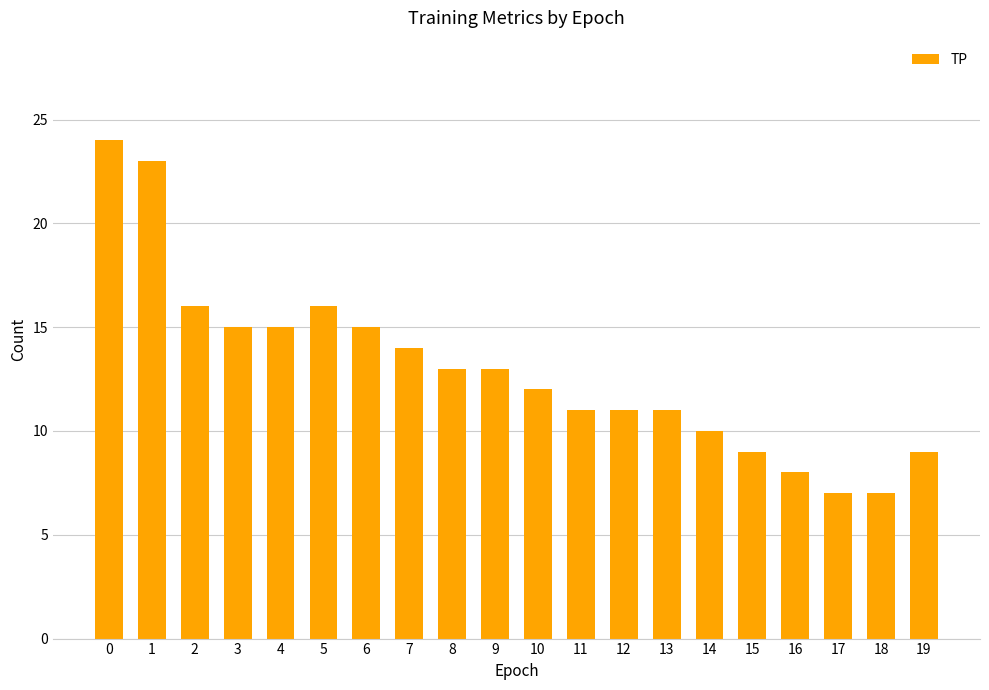

How many data points does each series have?

20